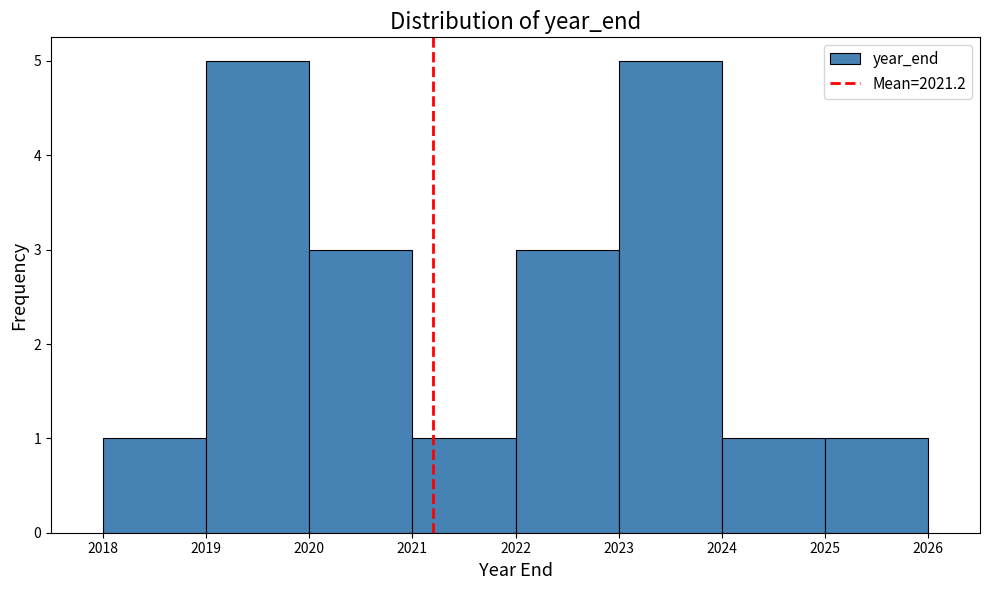

Reading left to right, list every bar in this chart as the range it spans on the x-axis followed by its height. The values are not printed on the chart, so give them approximately, as read against the axis.

2018 to 2019: 1
2019 to 2020: 5
2020 to 2021: 3
2021 to 2022: 1
2022 to 2023: 3
2023 to 2024: 5
2024 to 2025: 1
2025 to 2026: 1